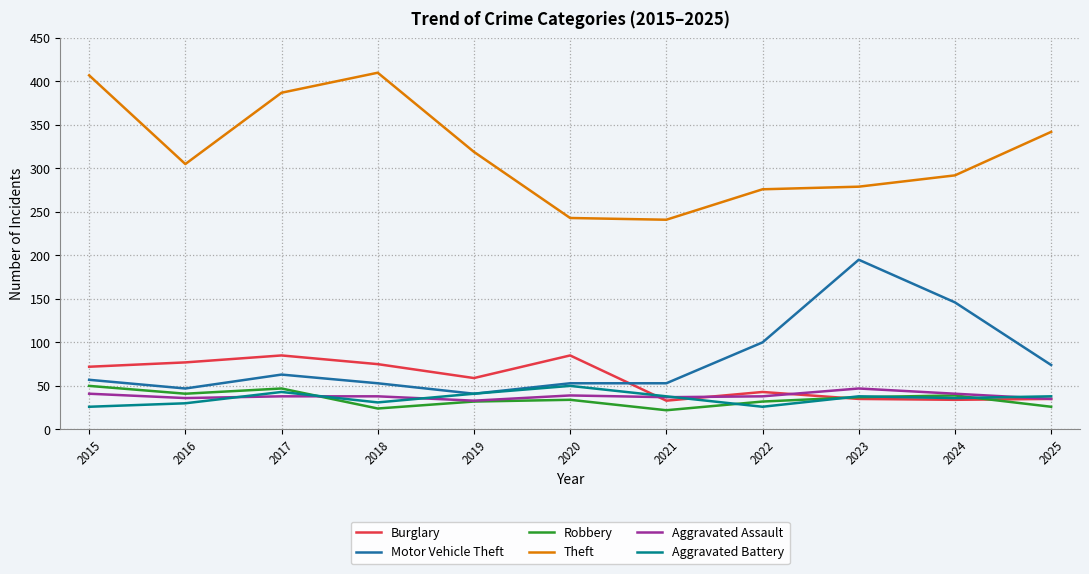

Is the value of Aggravated Battery at 2020 greater than the value of Motor Vehicle Theft at 2025?

No